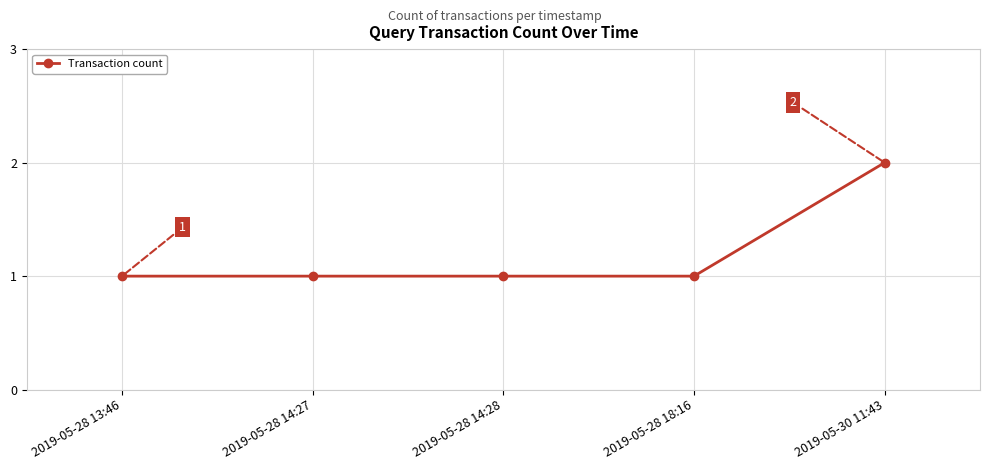

At which category does the chart reach its peak across all series?

2019-05-30 11:43